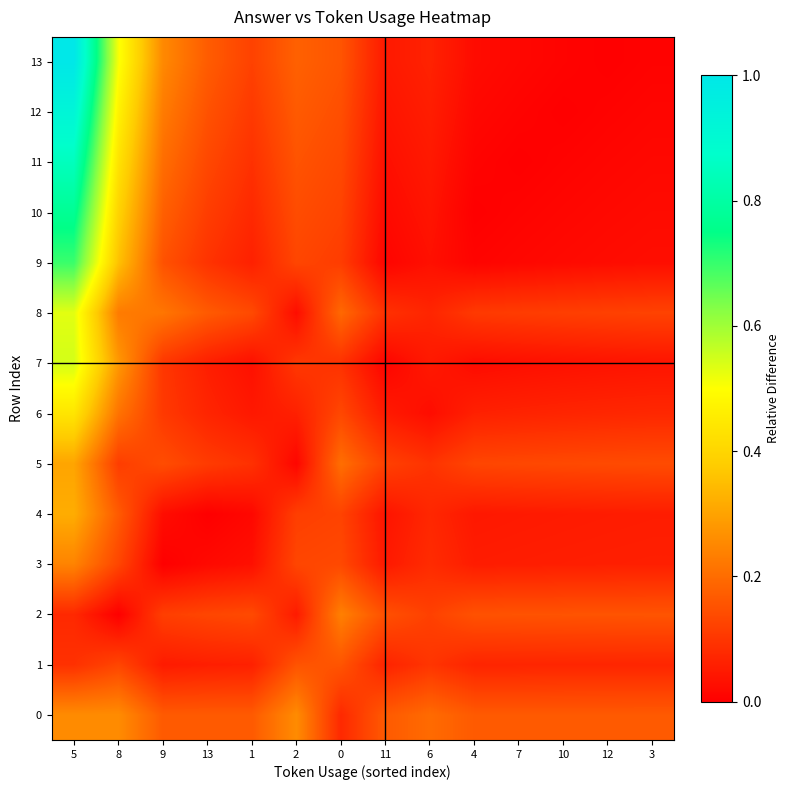

At 7, list the series in order from smallest to largest.

11, 12, 10, 9, 13, 7, 4, 3, 6, 1, 8, 5, 2, 0